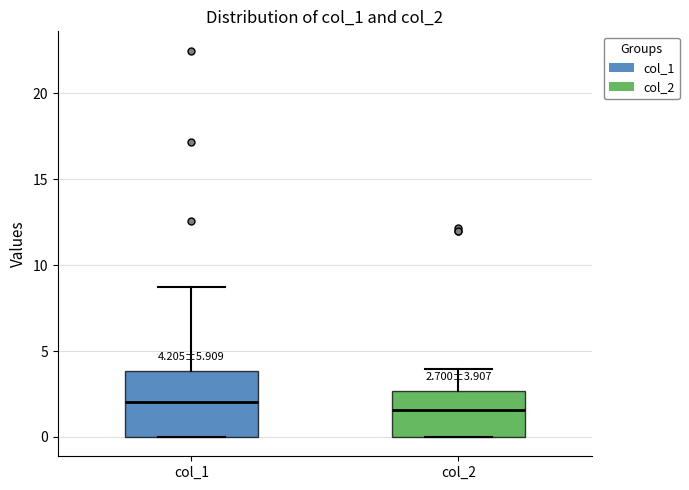

Comparing the boxes themselves (not the whiskers), which one is the tallest?

col_1